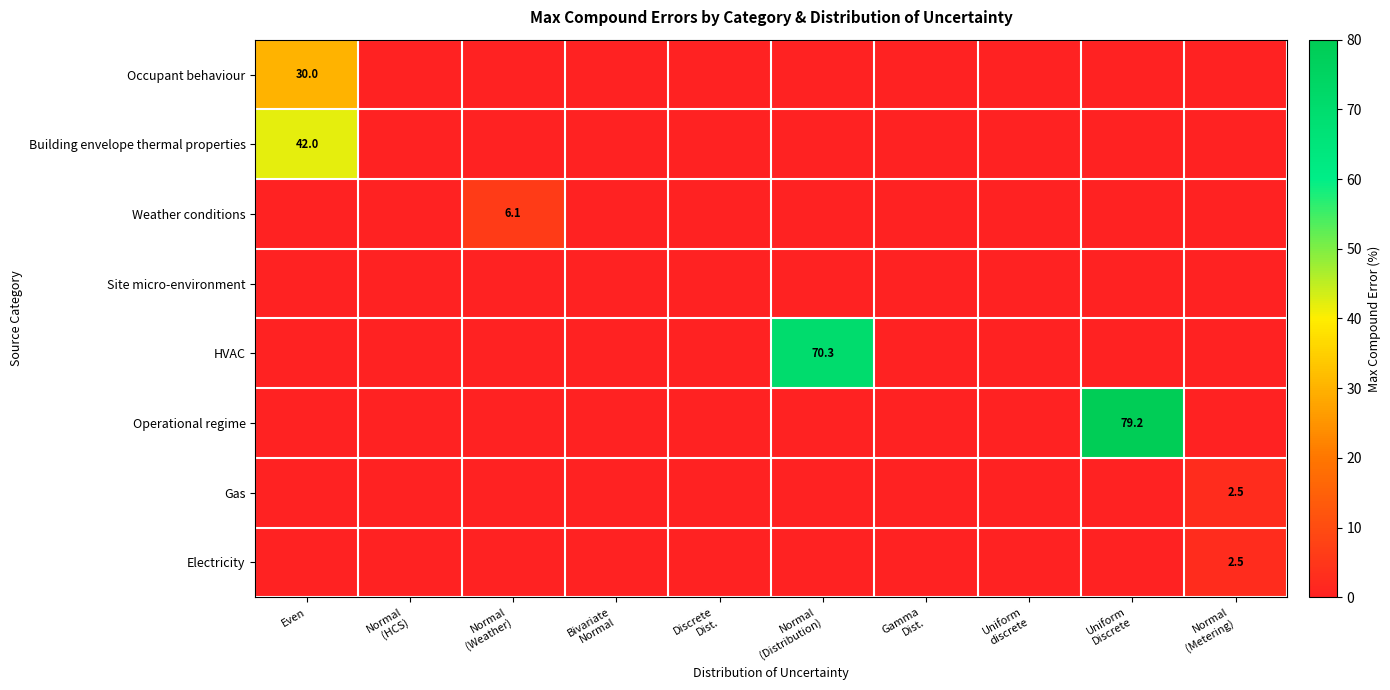

At which category is the sum across all series the highest?

Uniform
Discrete